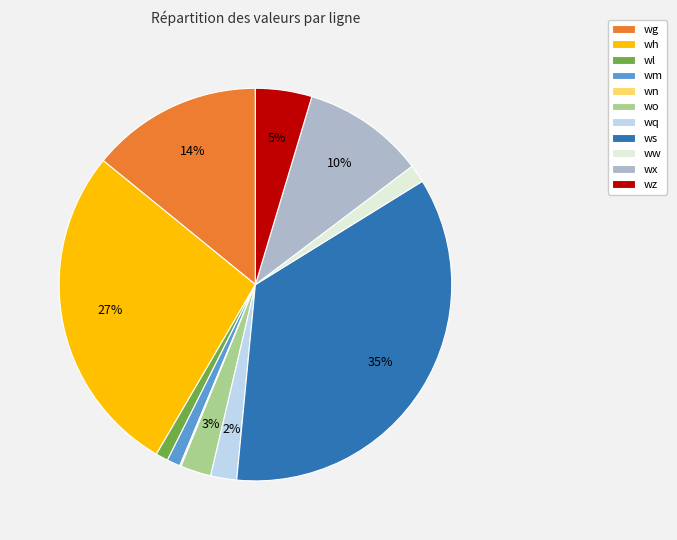

To the nearest percent, what portion does wm represent?

1%